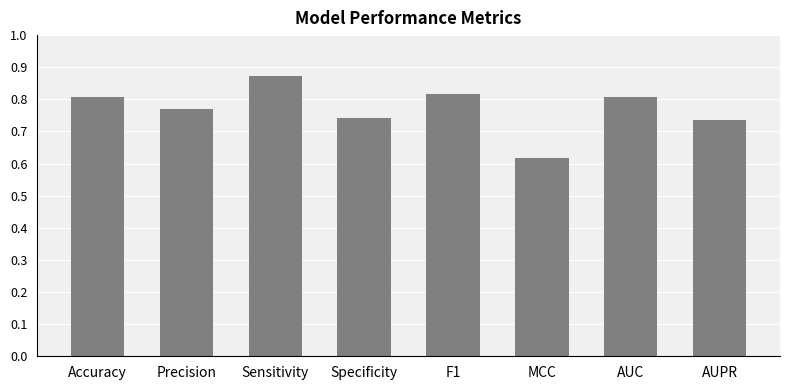

The value at Accuracy is 0.8. True or false?

True